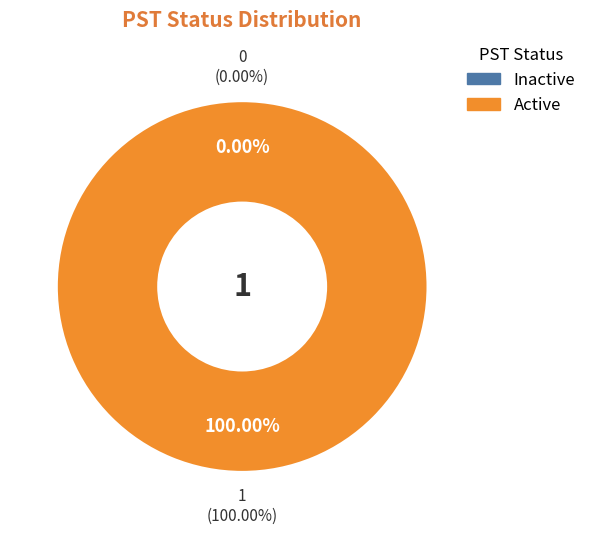

Is there a majority slice in this chart?

Yes